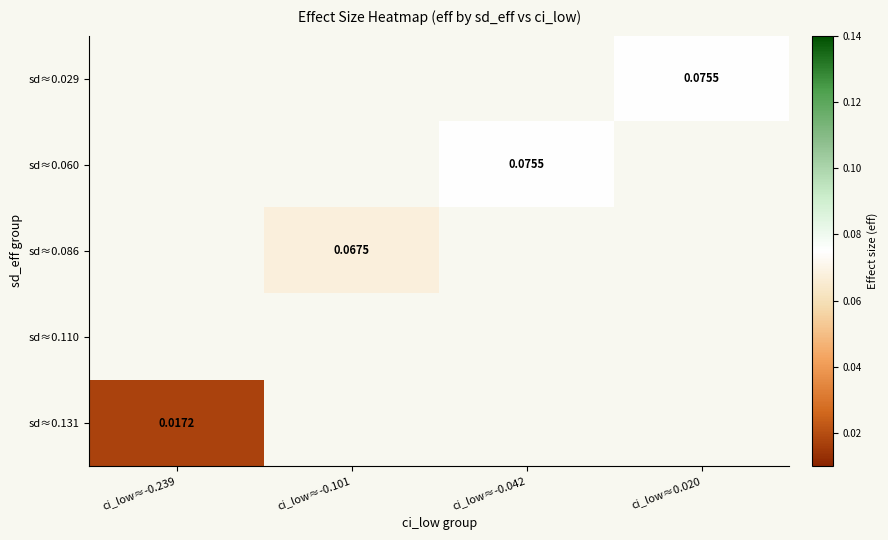

Which series has the widest spread of values?

sd≈0.131